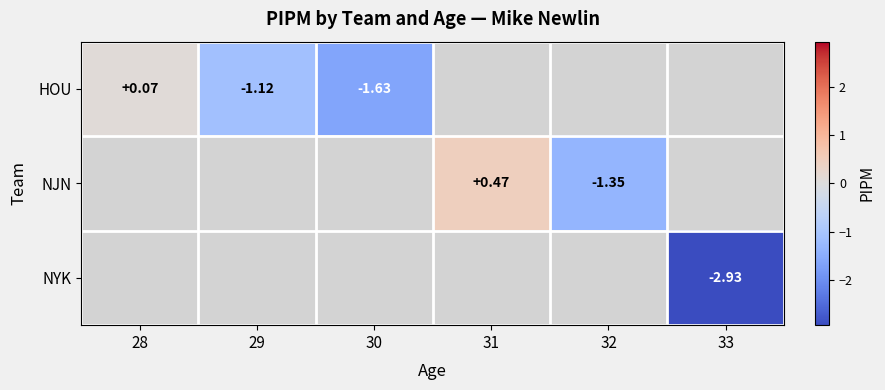

Count the number of data series in this chart.

3